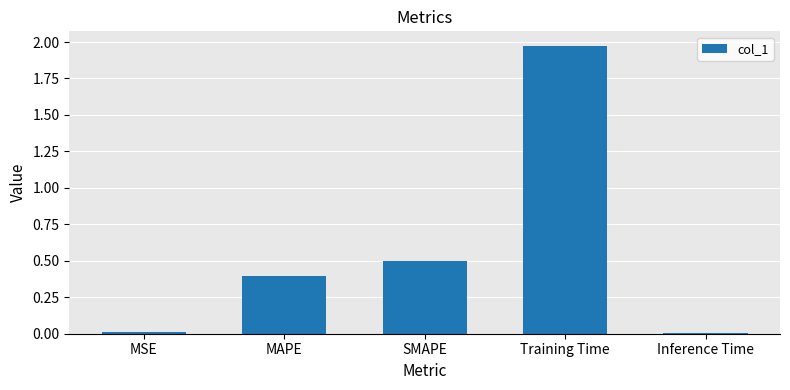

The chart shows a value of 0.0 at MSE. True or false?

True